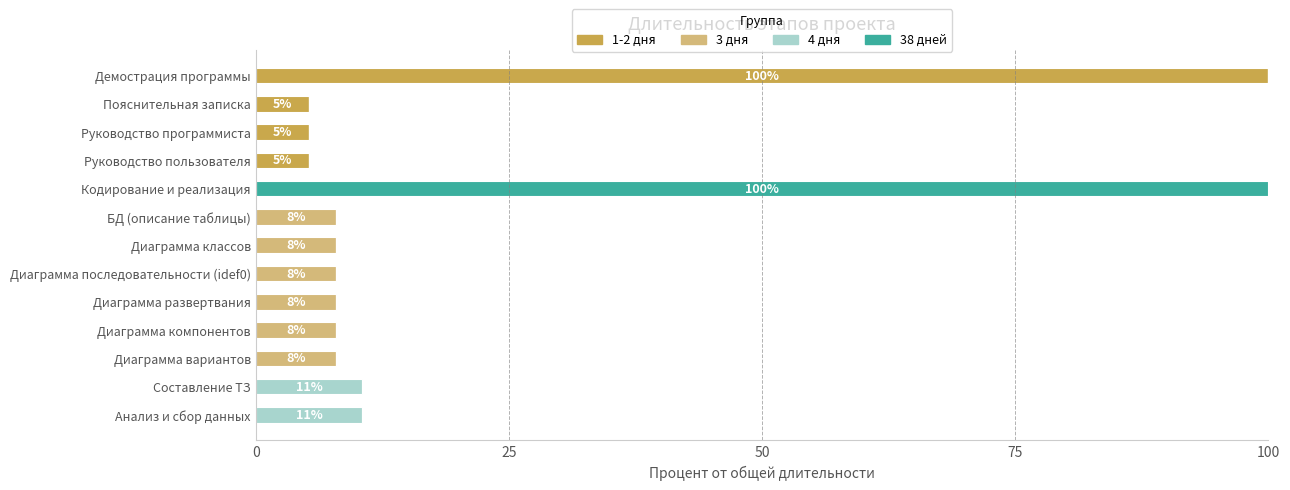

At which label does 1-2 дня reach its peak?

Демострация программы